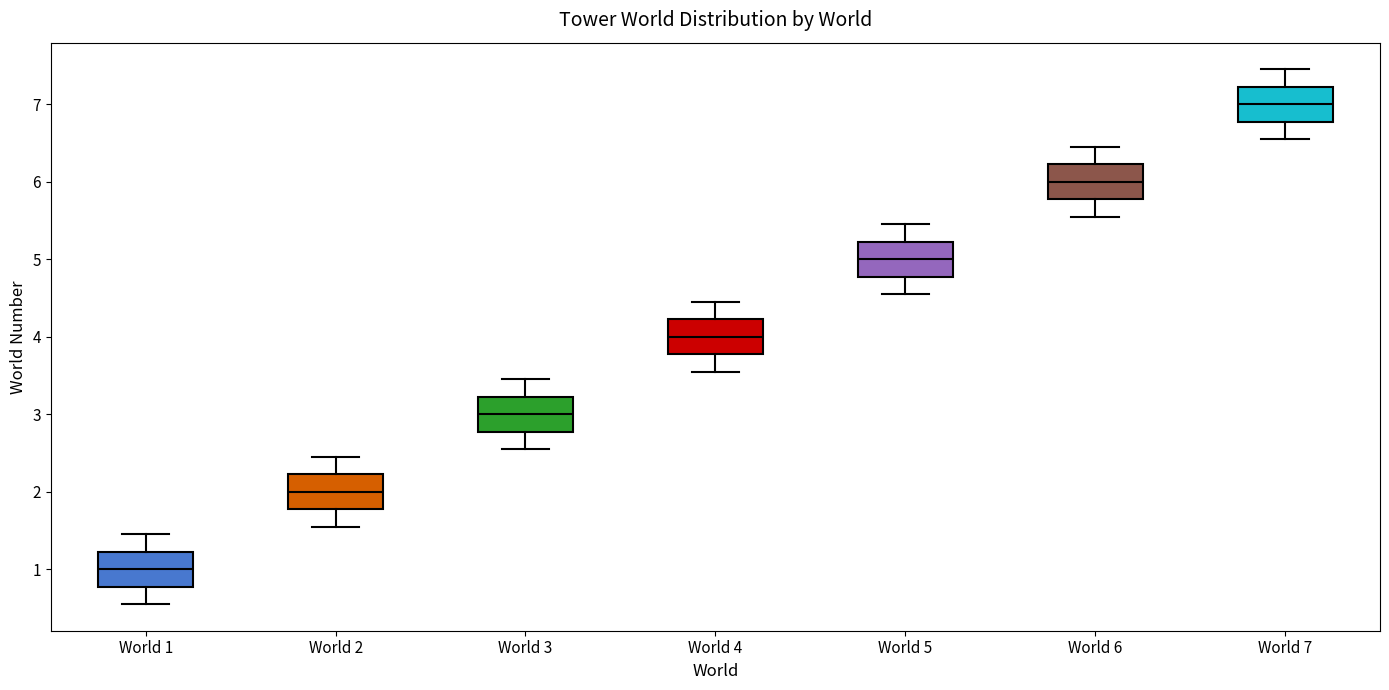

Reading left to right, read every box against the y-axis: the position of its median line, the range the box covers, and the ends of its whiskers. The values are not printed on the chart, so give them approximately, as read against the axis.

World 1: median 1.0, box 0.8 to 1.2, whiskers 0.6 to 1.5
World 2: median 2.0, box 1.8 to 2.2, whiskers 1.6 to 2.5
World 3: median 3.0, box 2.8 to 3.2, whiskers 2.6 to 3.5
World 4: median 4.0, box 3.8 to 4.2, whiskers 3.6 to 4.5
World 5: median 5.0, box 4.8 to 5.2, whiskers 4.6 to 5.5
World 6: median 6.0, box 5.8 to 6.2, whiskers 5.6 to 6.5
World 7: median 7.0, box 6.8 to 7.2, whiskers 6.6 to 7.5